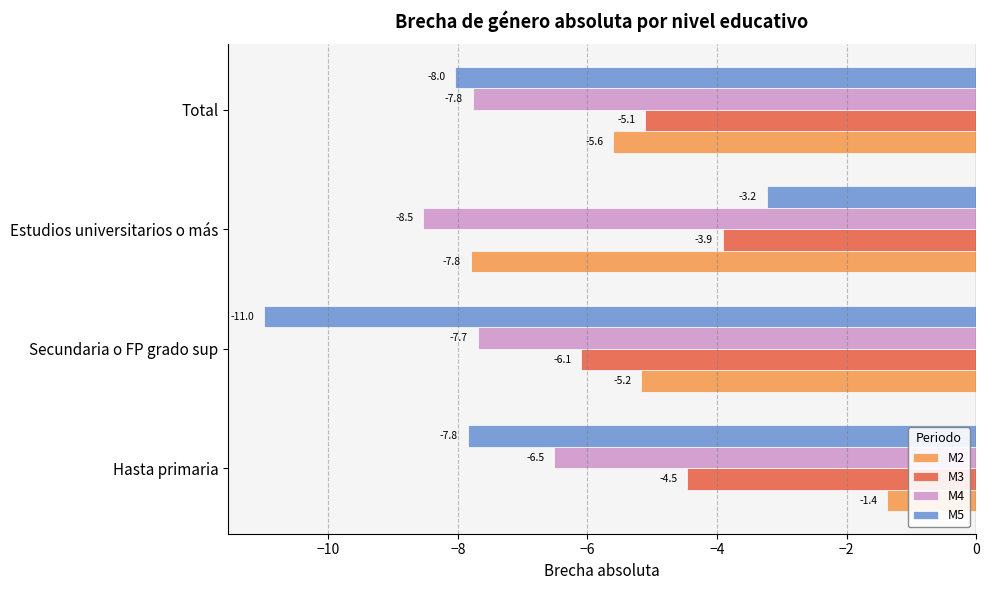

Which series changed the most between Hasta primaria and Total?

M2